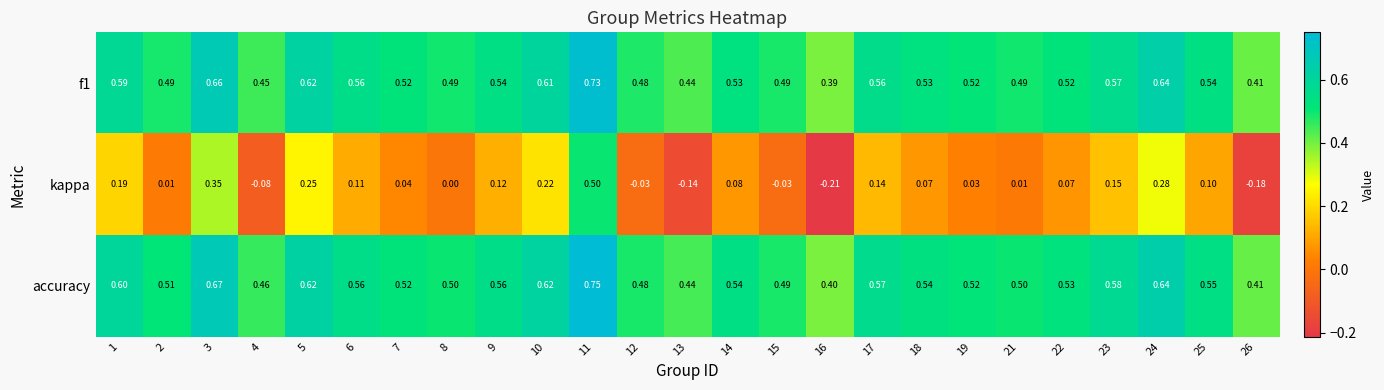

Which series has the largest range (max minus min)?

kappa